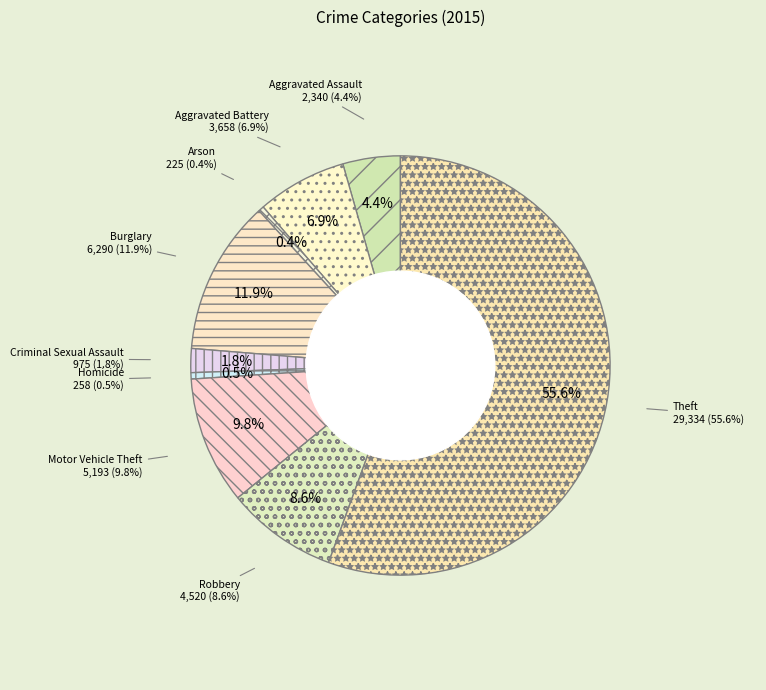

The Aggravated Battery slice represents 7% of the pie. True or false?

True